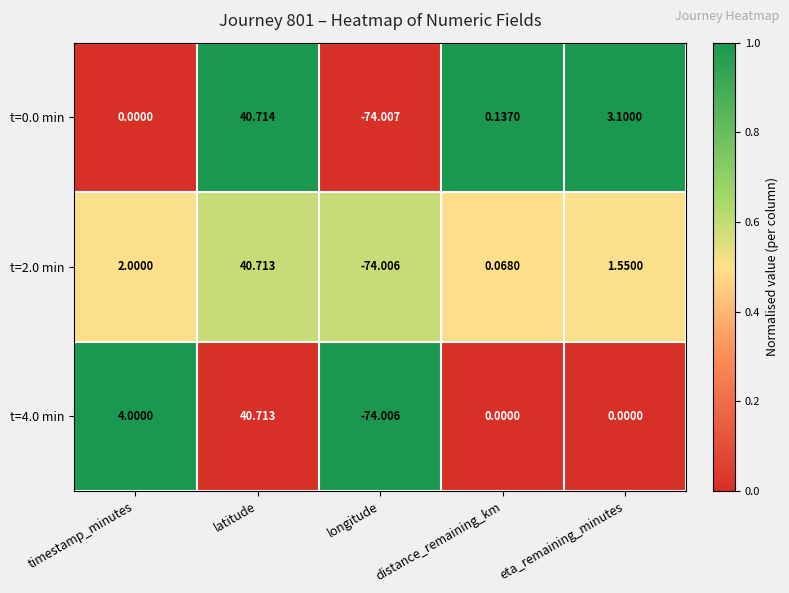

What is the spread (max minus min) of values at latitude?

0.0